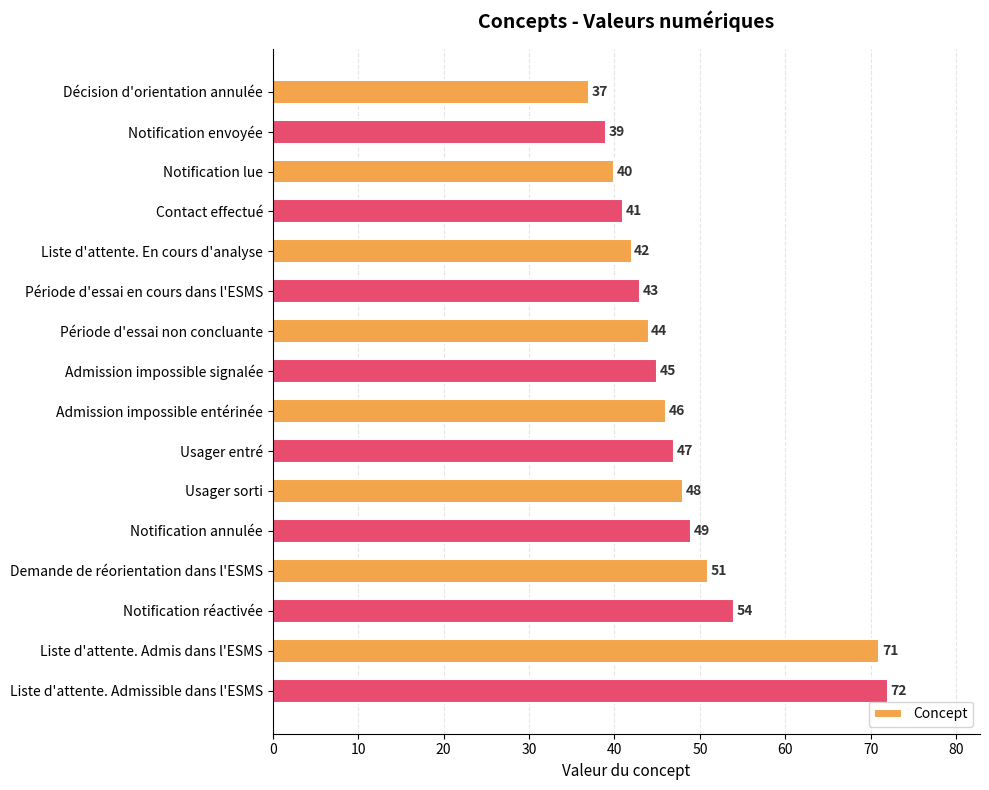

What is the average value?

48